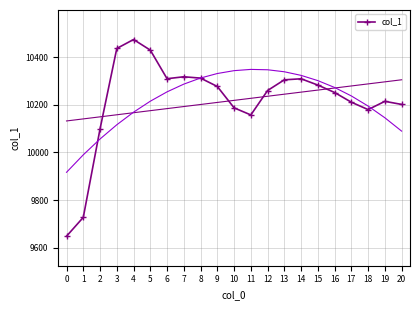

Reading right to left, what are all the values shown in this chart?

20=10201.5	19=10214.5	18=10179.9	17=10210.8	16=10251.6	15=10282.7	14=10309.2	13=10304.9	12=10259.9	11=10157.4	10=10187.2	9=10276.8	8=10312.0	7=10317.6	6=10309.5	5=10429.4	4=10474.0	3=10436.4	2=10098.7	1=9727.5	0=9648.4